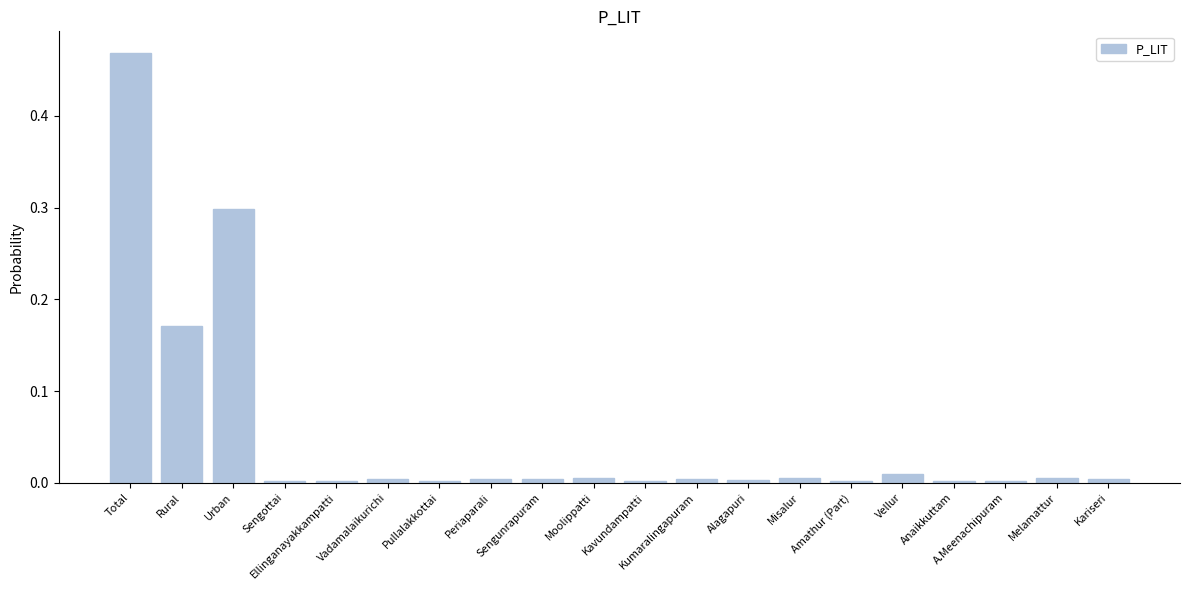

At which category does the chart reach its minimum across all series?

Amathur (Part)